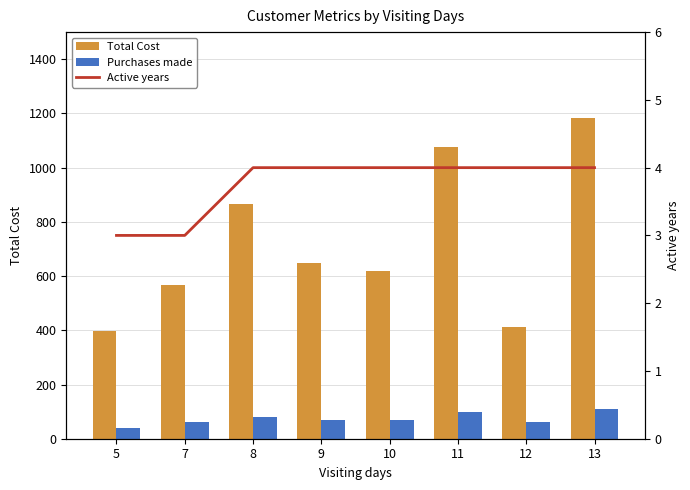

Where is Active years nearest to the value 3?

5